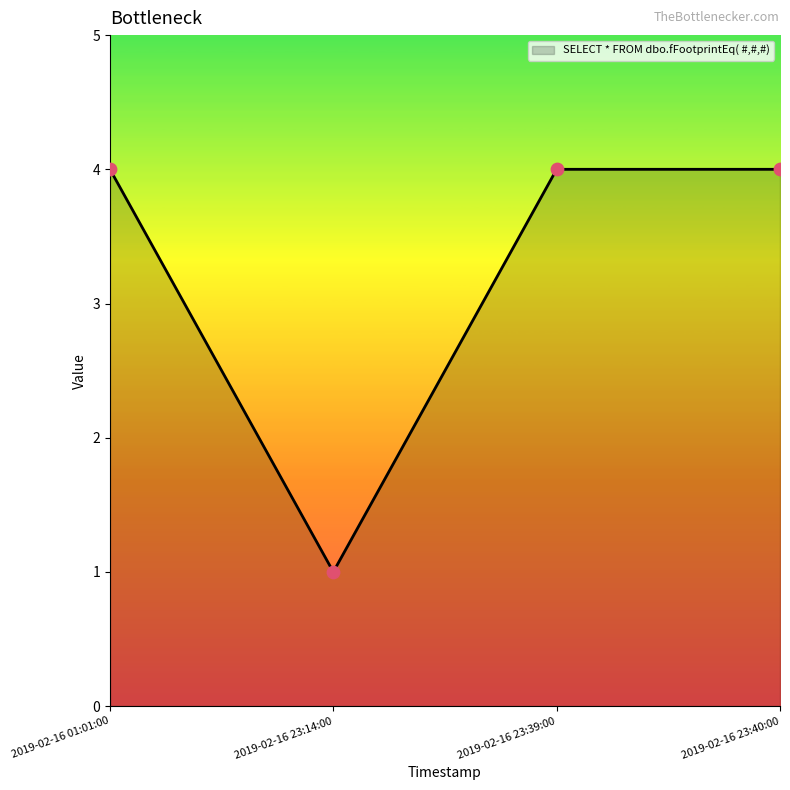

Which has a higher value, 2019-02-16 23:14:00 or 2019-02-16 23:40:00?

2019-02-16 23:40:00